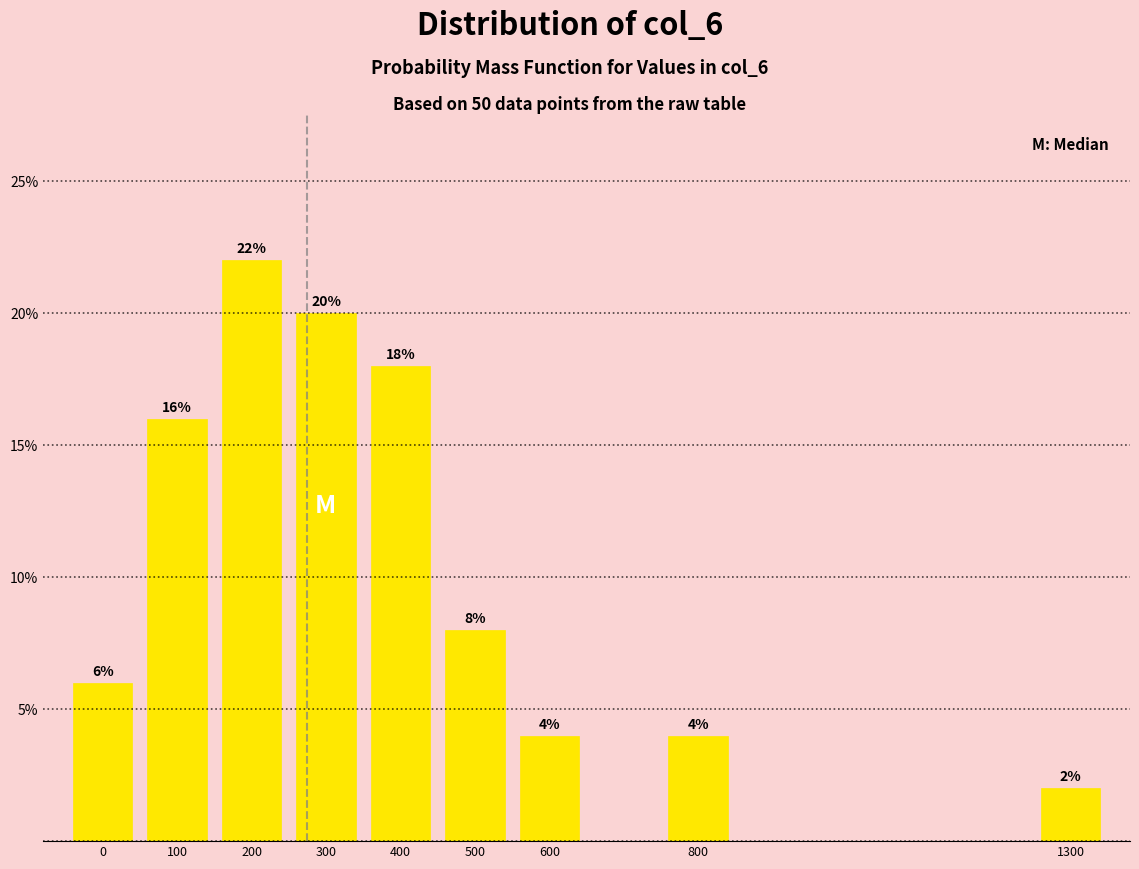

Reading left to right, transcribe all the data shown in this chart.

6	16	22	20	18	8	4	4	2